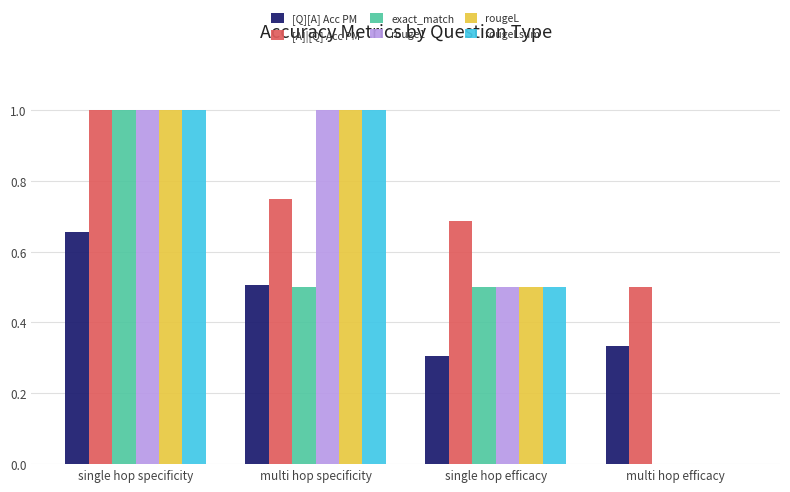

What is the maximum value shown in the chart?

1.0